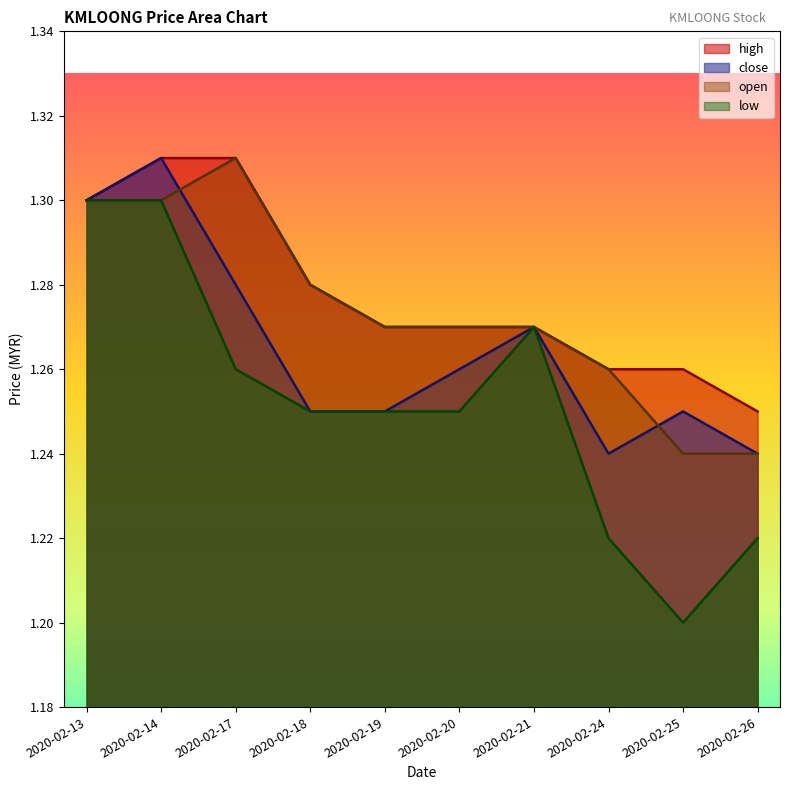

Which series has the widest spread of values?

low